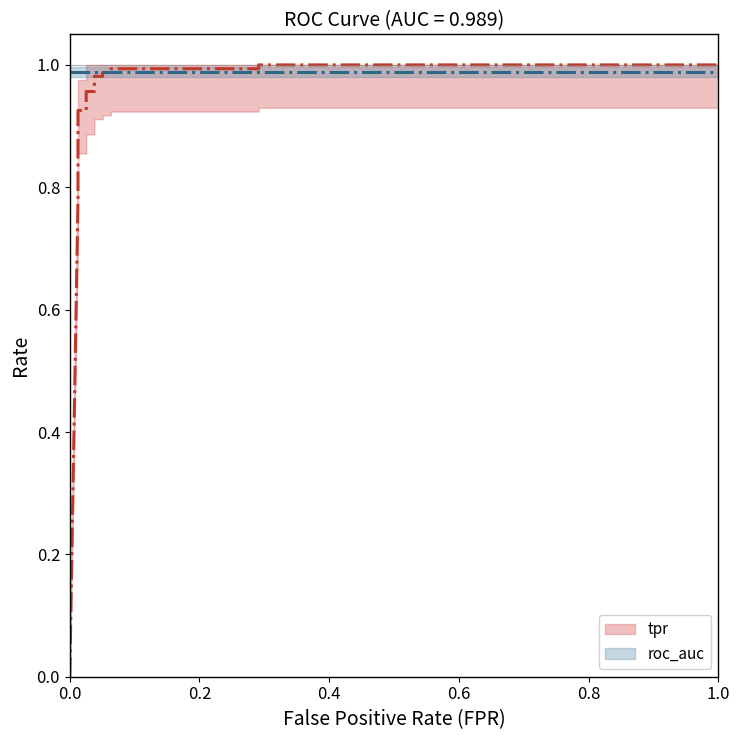

What is the sum of all roc_auc values?

15.8